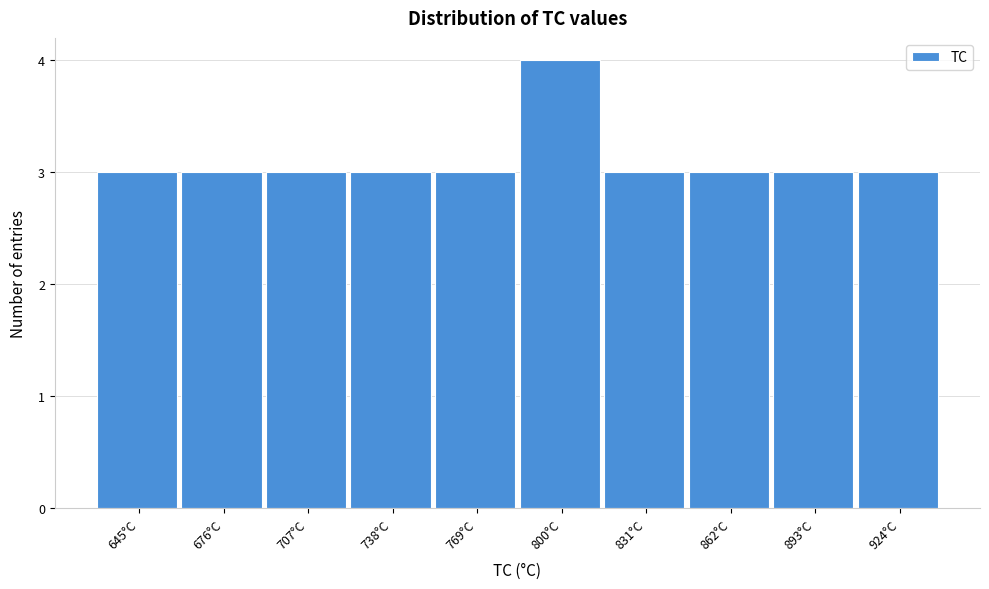

Reading left to right, list all the values displayed in this chart.

3	3	3	3	3	4	3	3	3	3